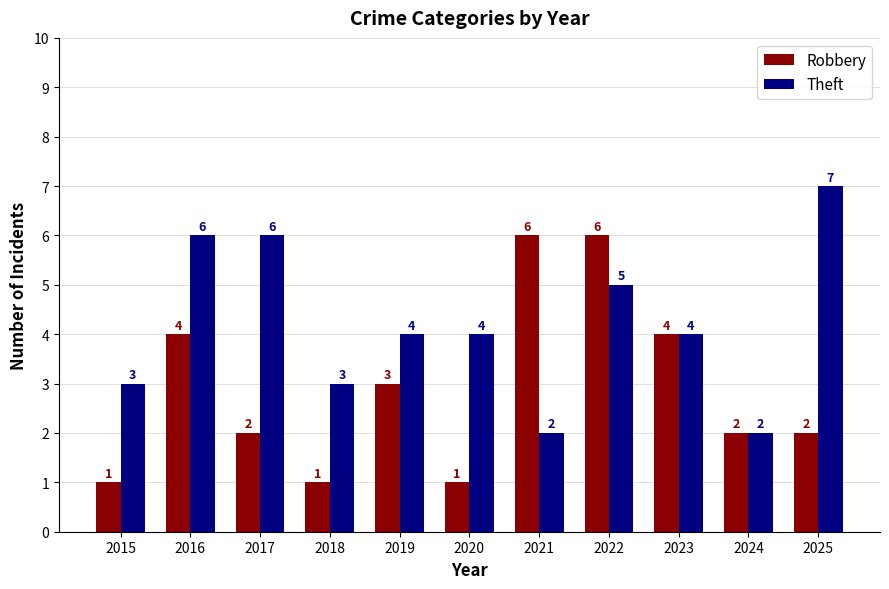

At how many categories does at least one series exceed 5?

5